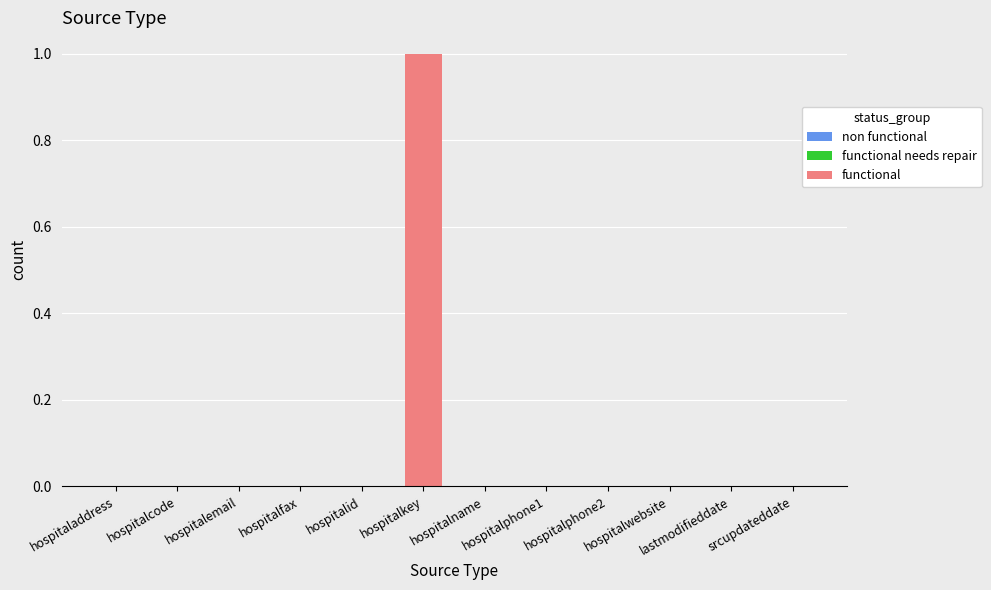

The chart shows a value of 0 at hospitalcode. True or false?

True